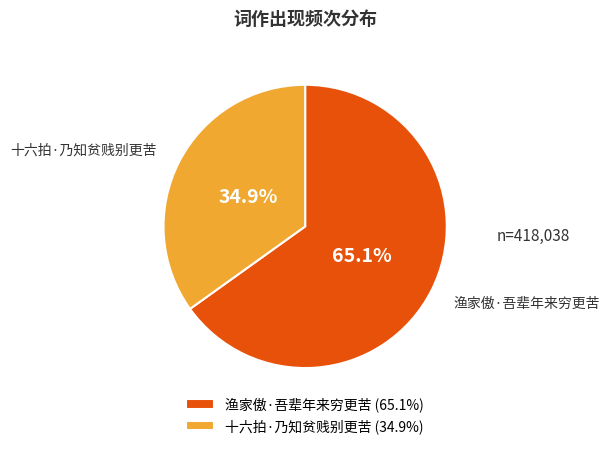

How many slices are in this pie chart?

2